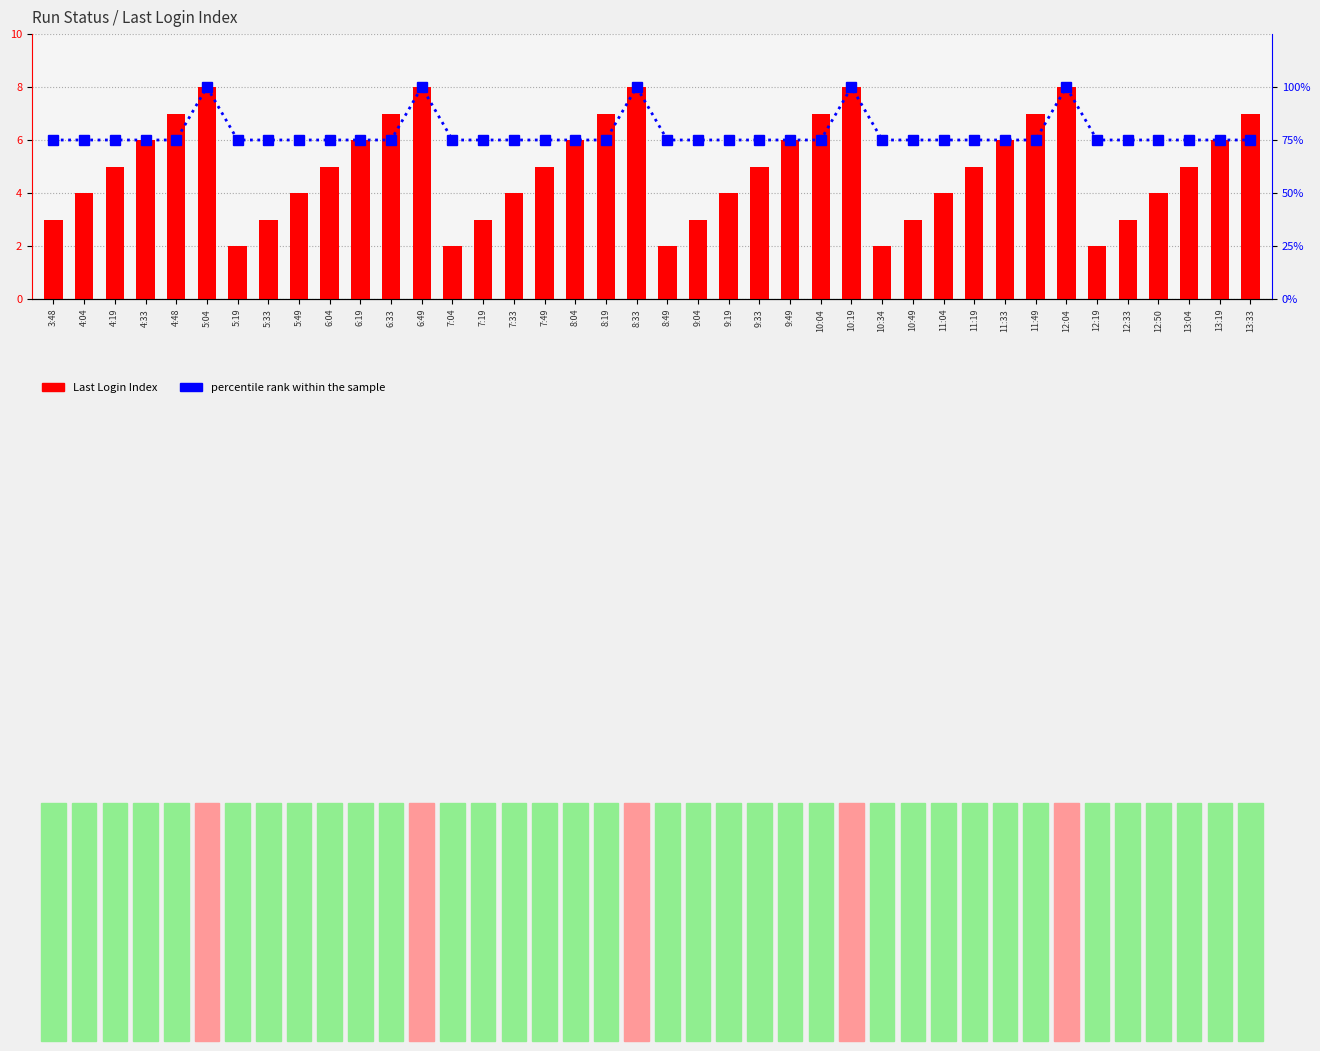

What is the label of the 36th bar from the right?

4:48